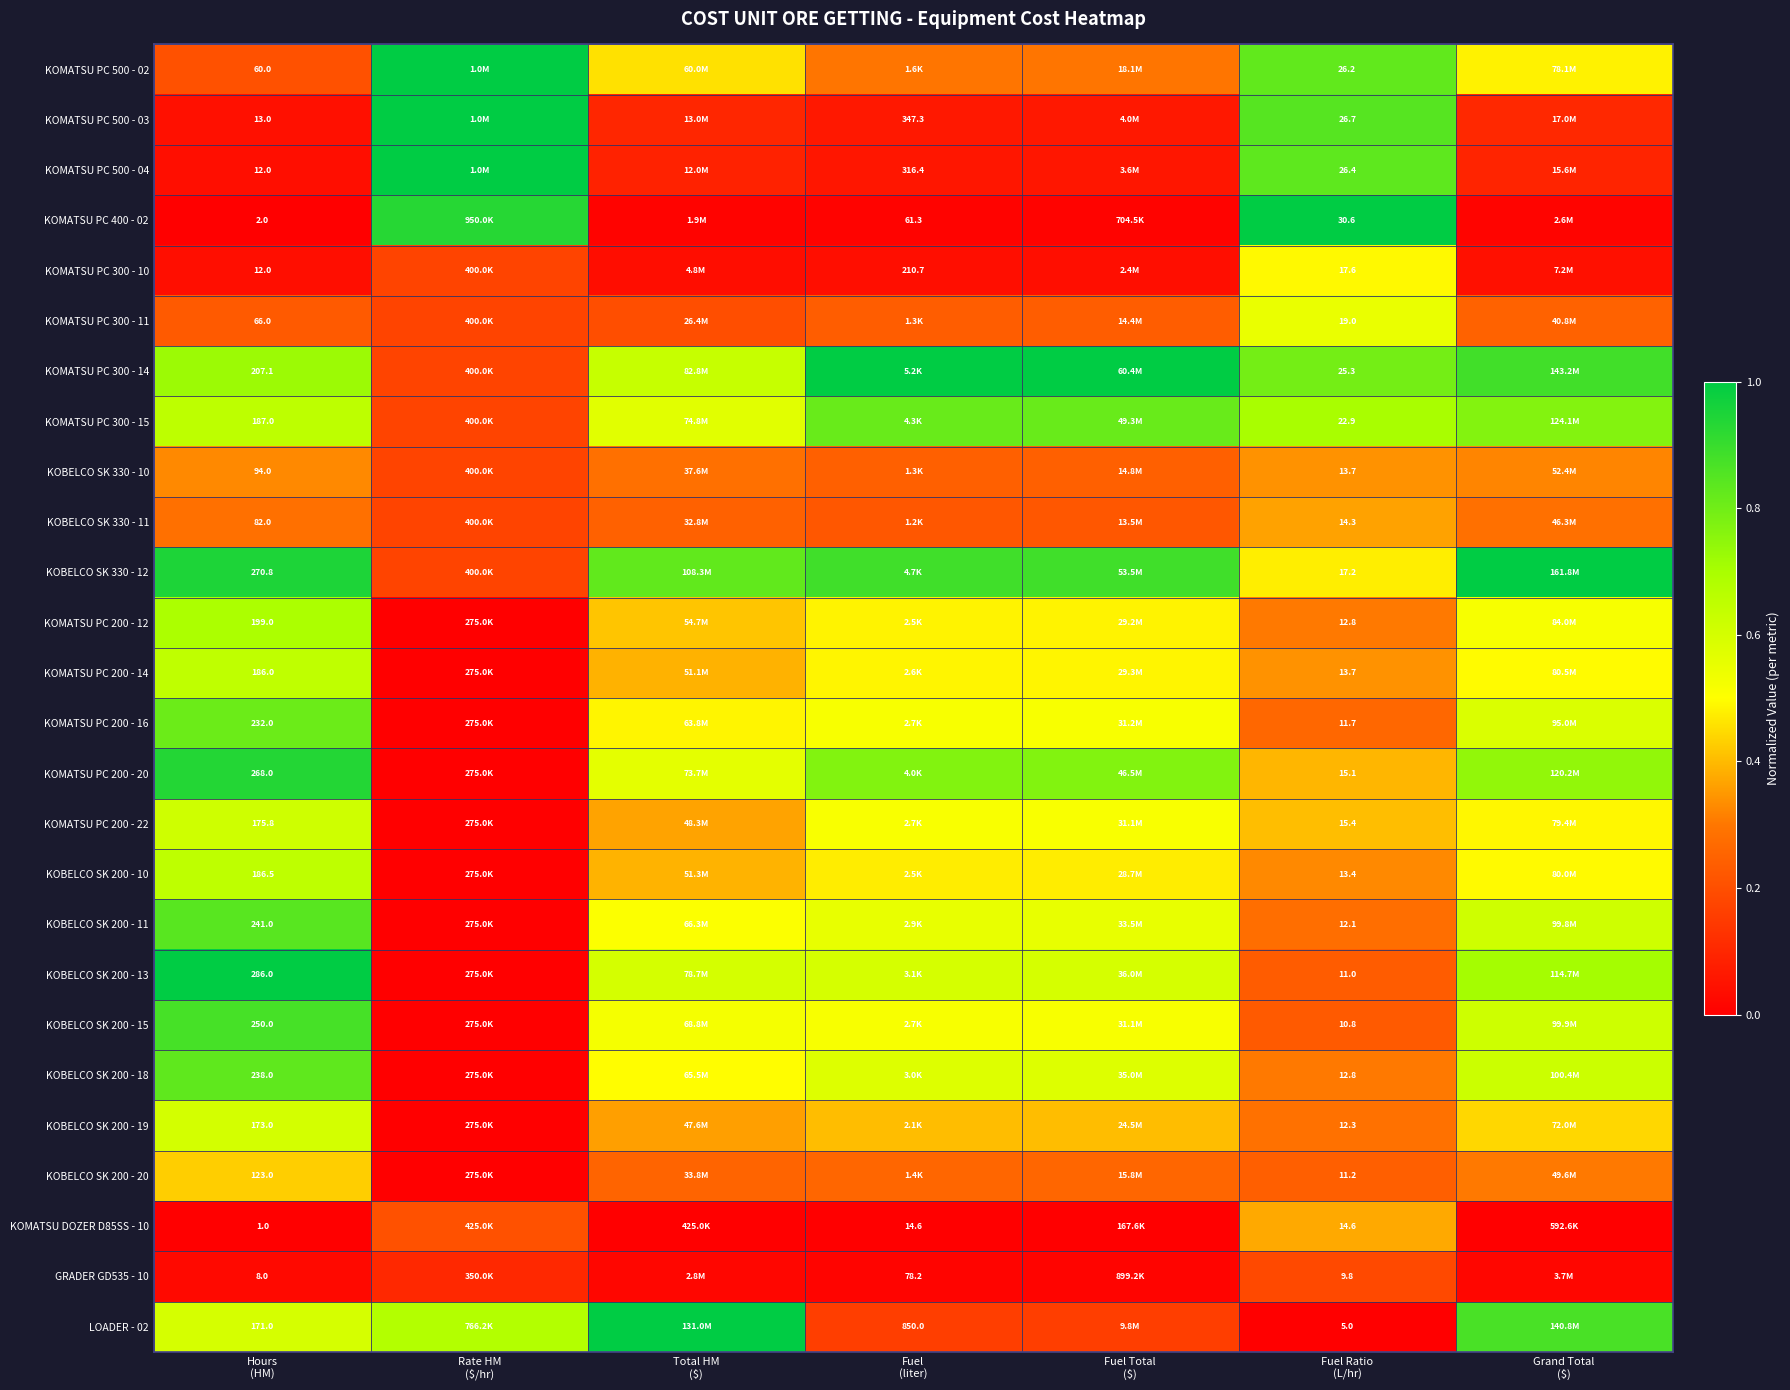

Is it true that KOBELCO SK 330 - 10 equals 0.3 at Fuel (liter)?

False